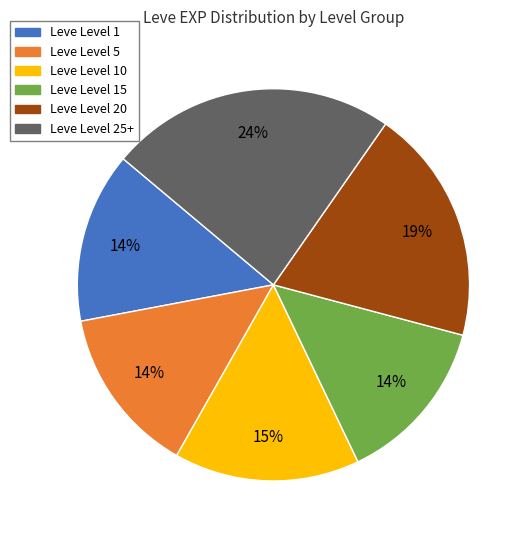

Is there a majority slice in this chart?

No